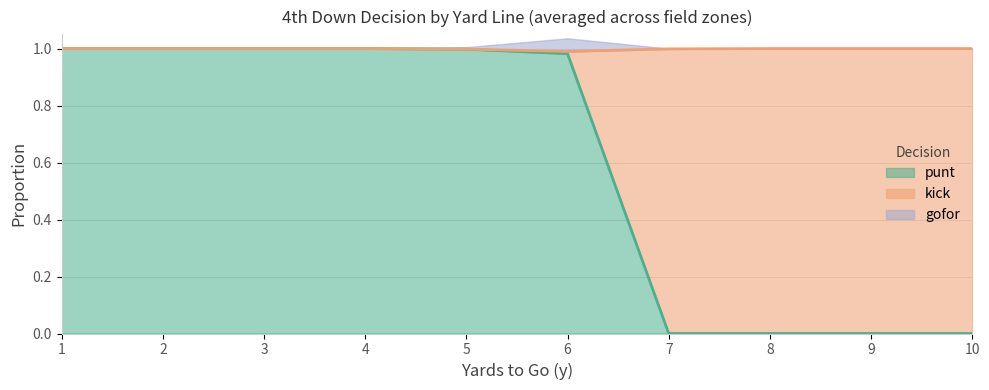

At which category is the sum across all series the highest?

6